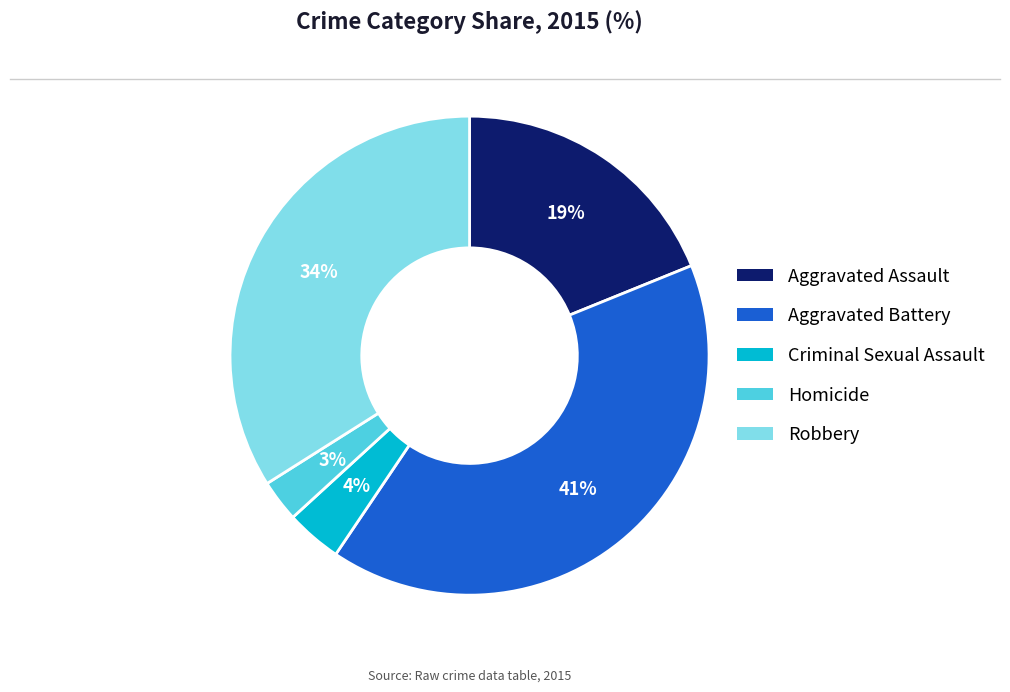

Count the number of slices in the pie.

5